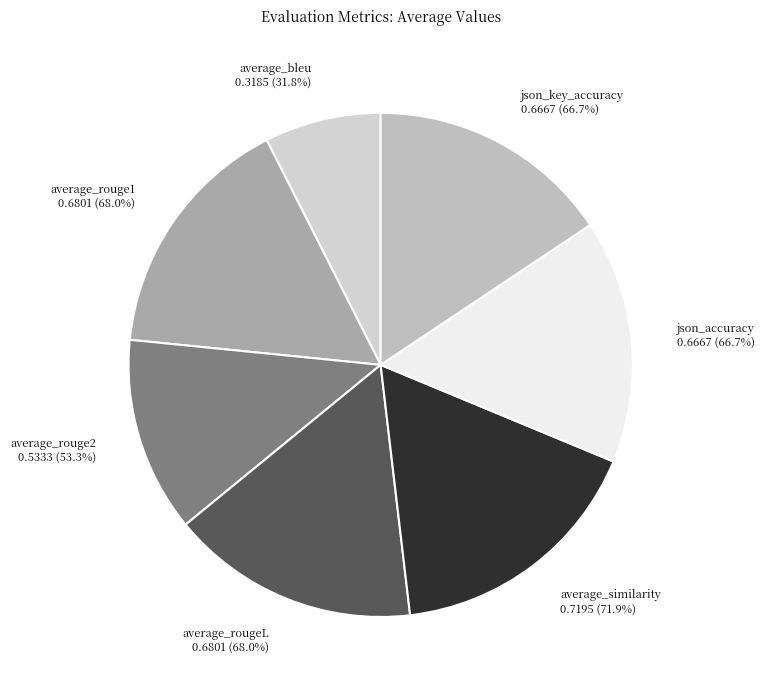

To the nearest percent, what percentage of the pie is json_accuracy?

16%